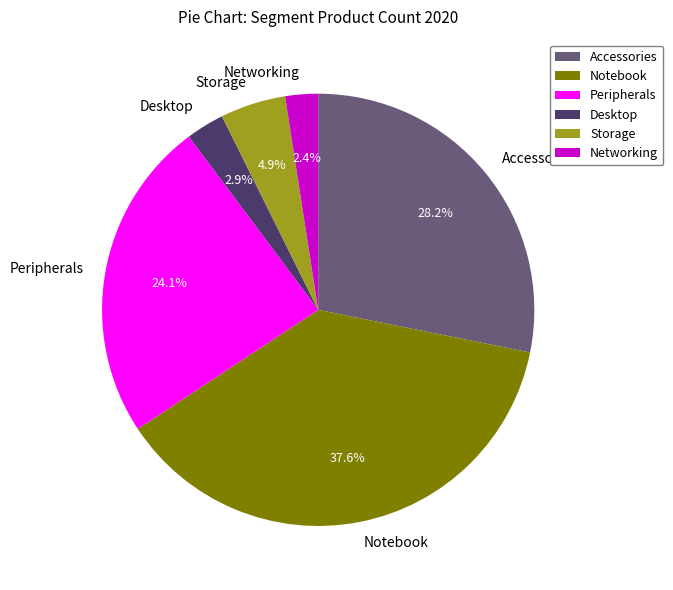

Does any single category account for the majority?

No